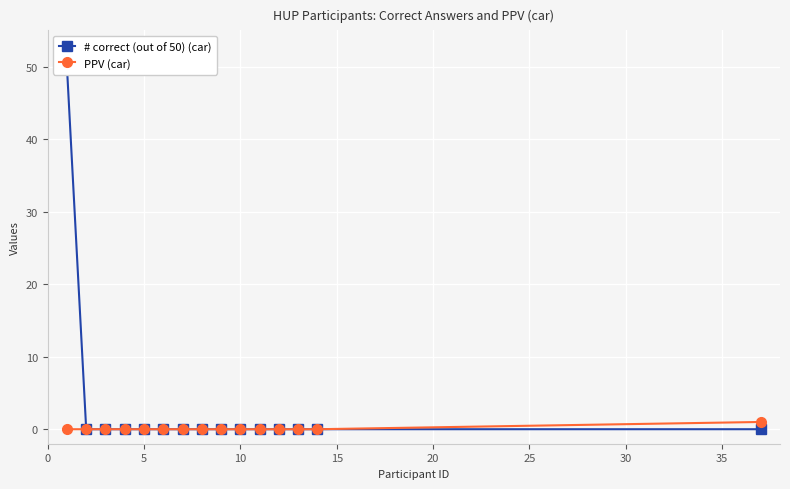

What is the difference between the maximum and minimum values in the PPV (car) series?

1